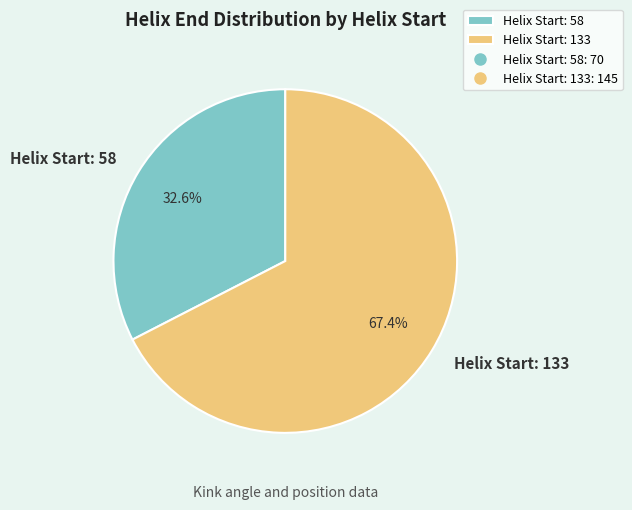

Approximately how many times larger is the value at Helix Start: 58 compared to Helix Start: 133?

0.5